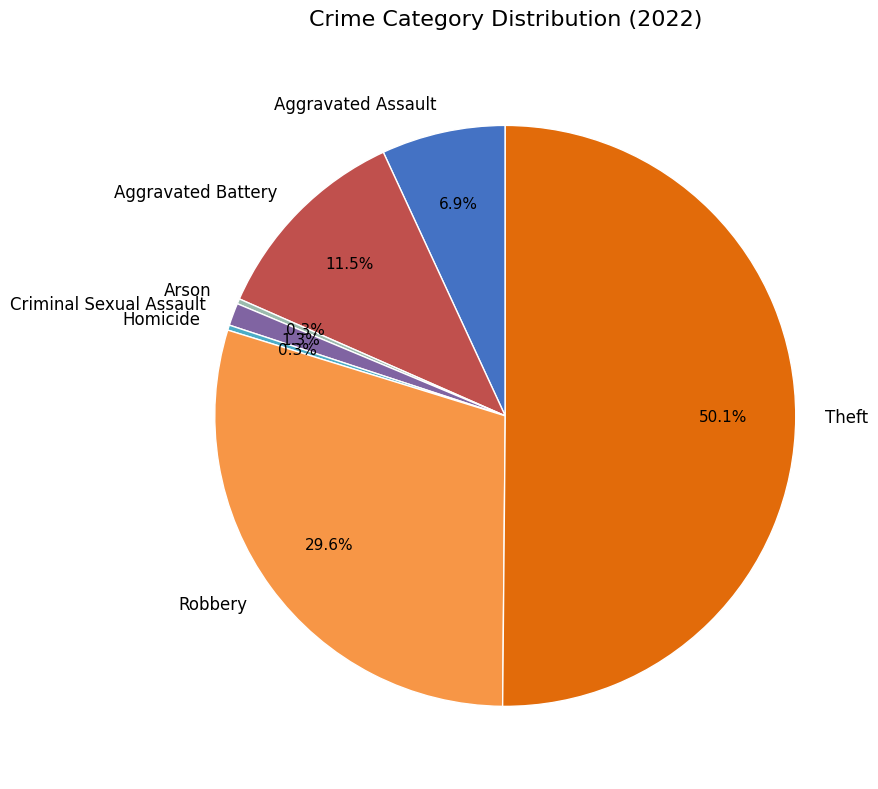

Approximately how many times larger is the value at Theft compared to Arson?

176.0